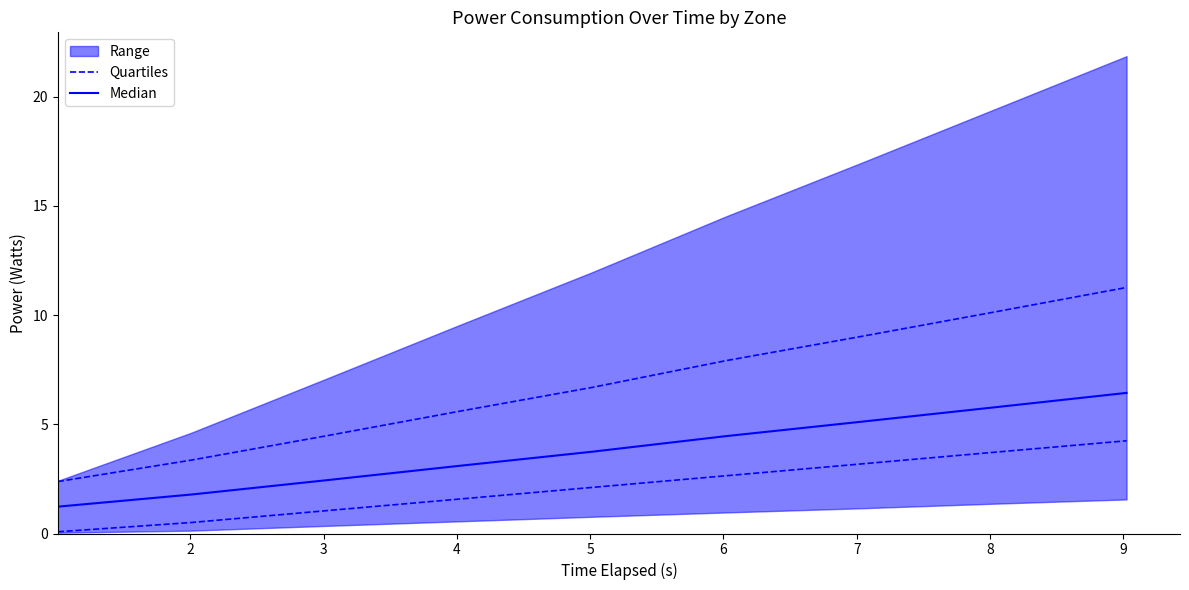

What is the approximate value of Median at 9?

6.4